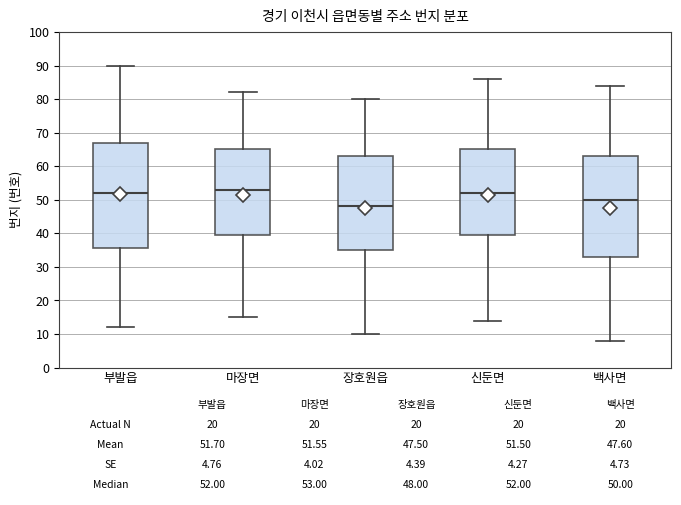

Which box's median line is the highest?

마장면